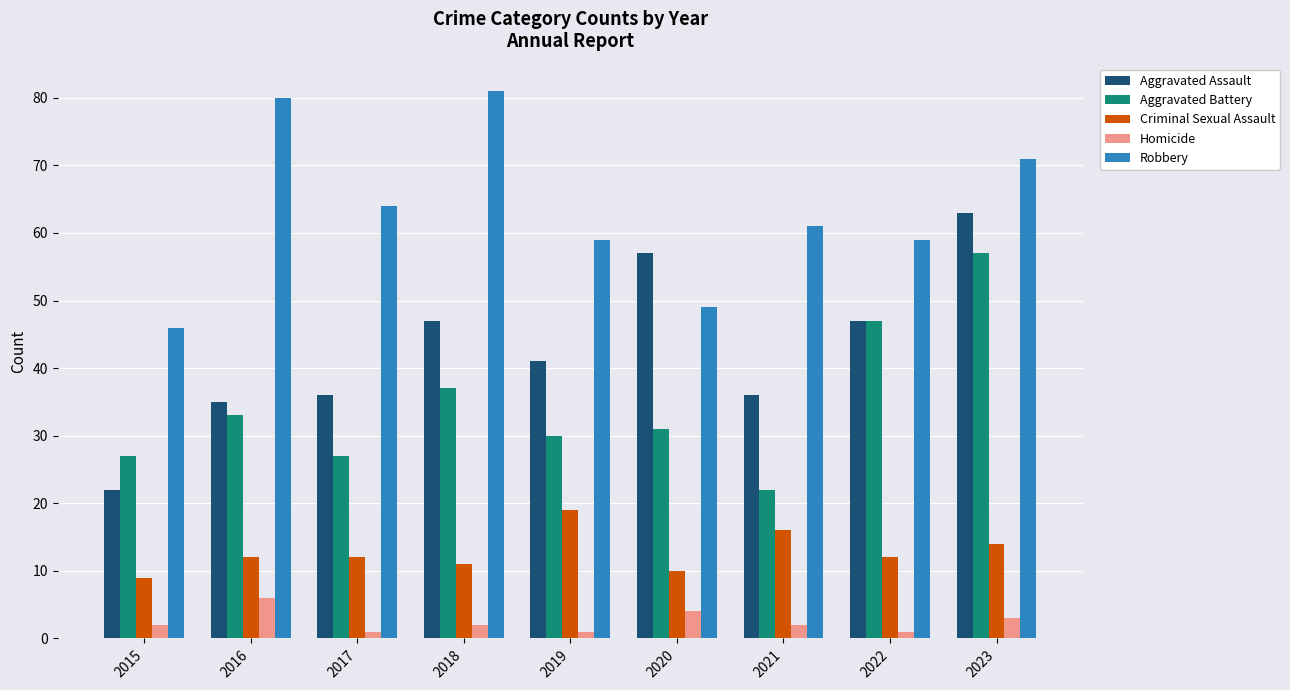

Which category has the highest value in the Aggravated Battery series?

2023